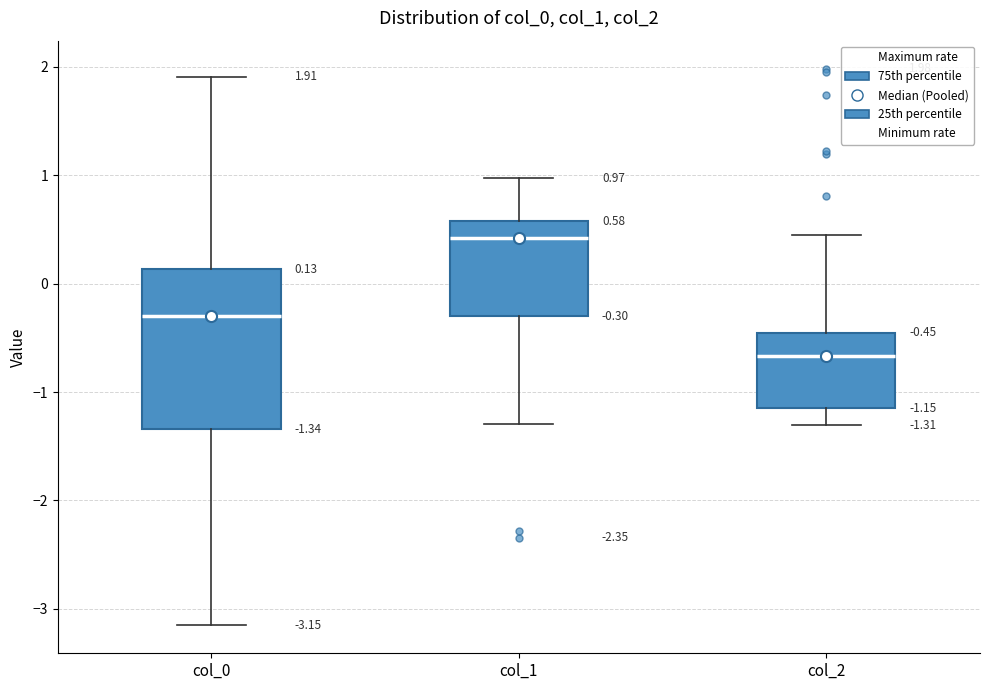

Which box's median line is the lowest?

col_2